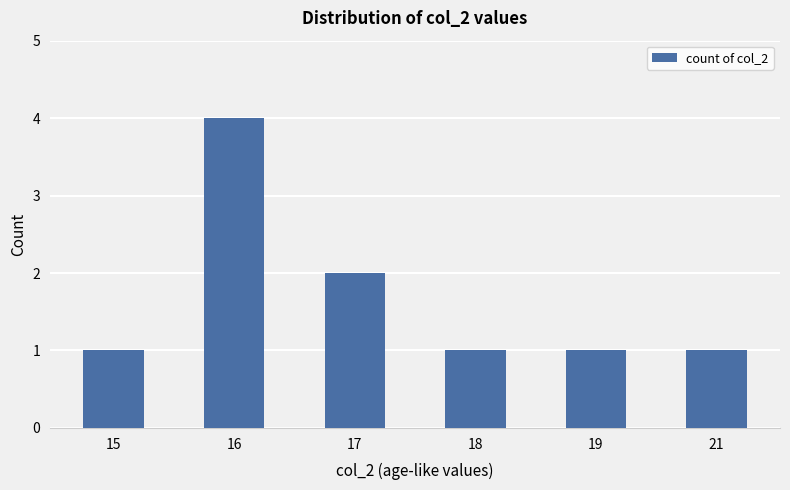

What is the maximum value shown in the chart?

4